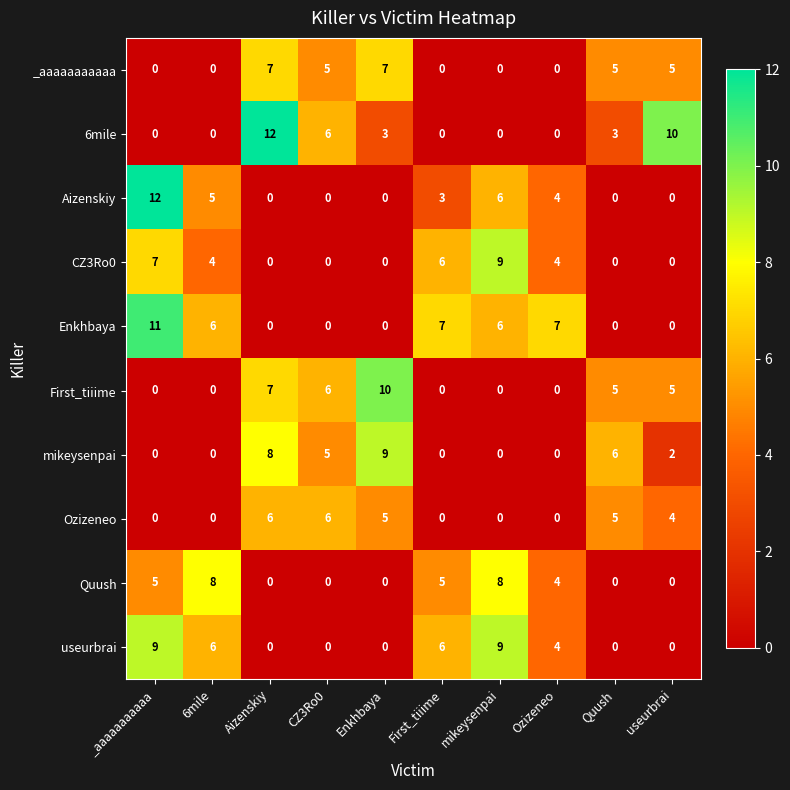

True or false: _aaaaaaaaaaa has a value of 2 at Quush.

False